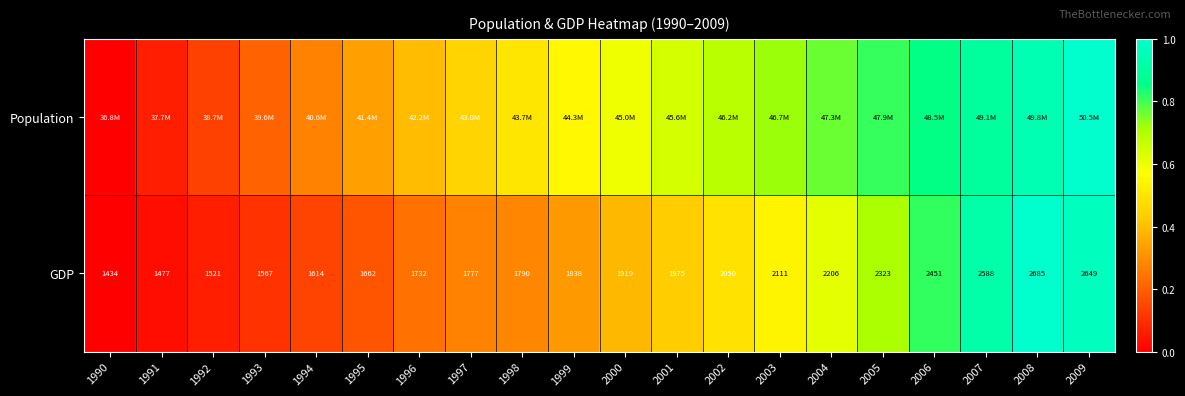

Which category has the lowest value in the GDP series?

1990